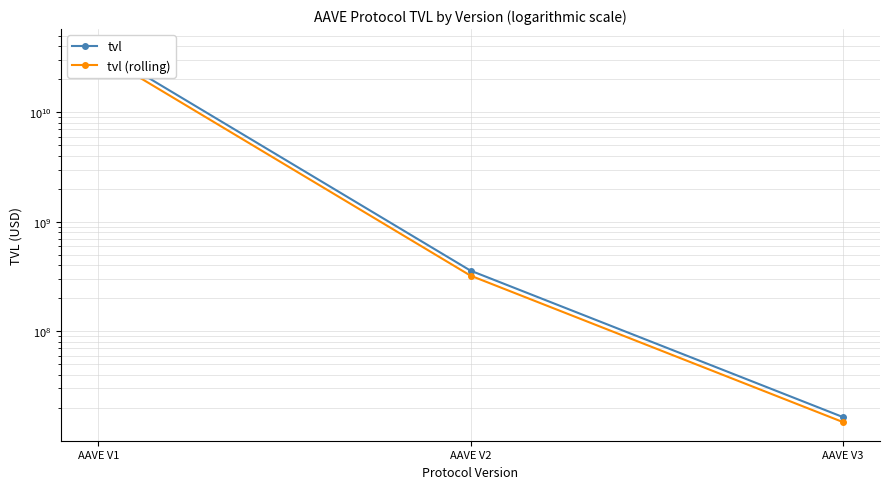

Does the chart have visible grid lines?

Yes